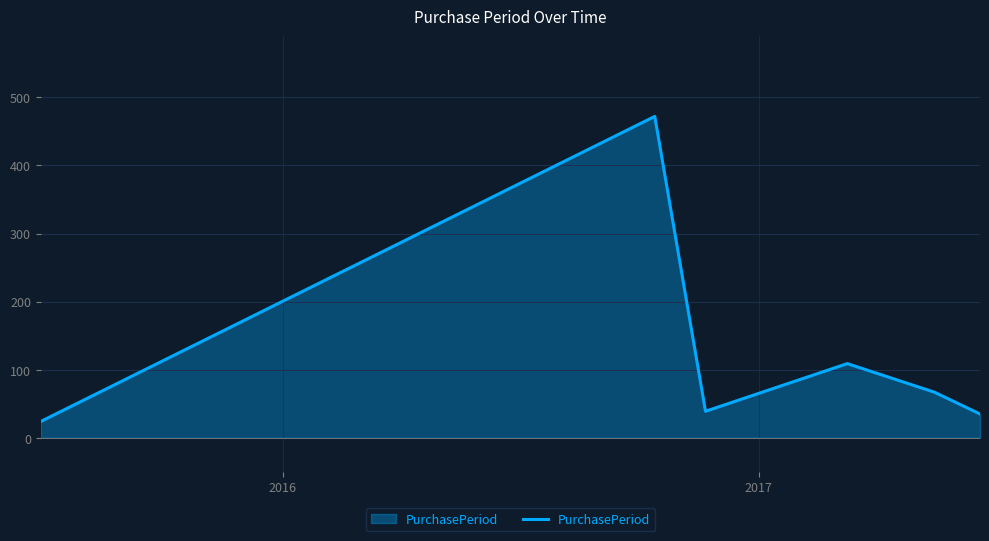

Reading left to right, extract all data points from this chart.

24	472	39	109	67	35